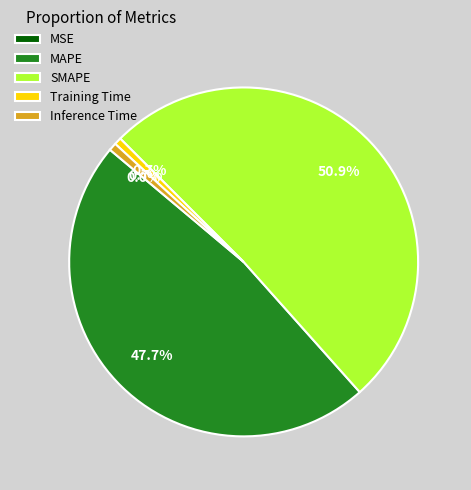

To the nearest percent, what portion does SMAPE represent?

51%